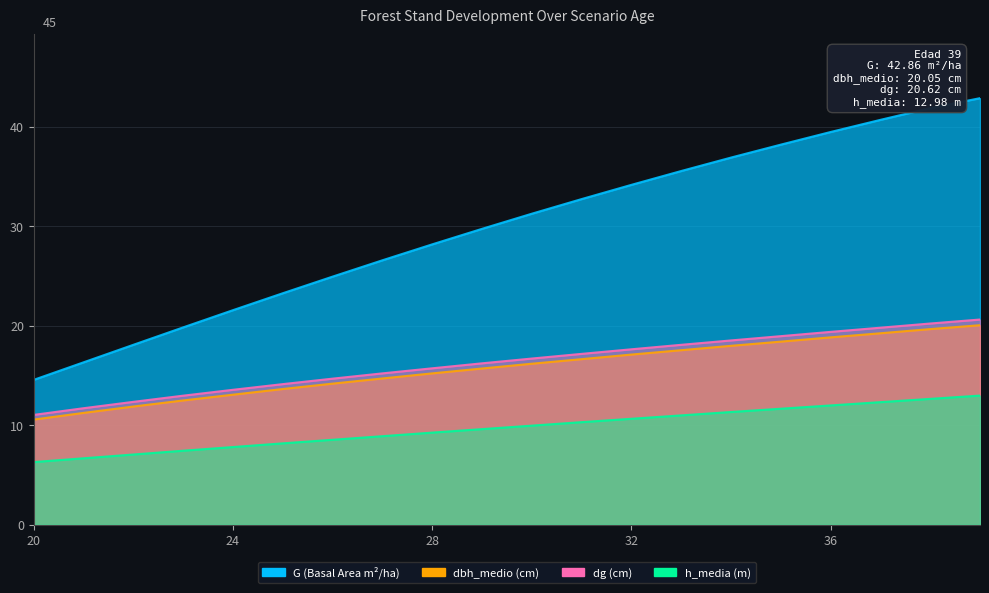

What is the difference between the maximum and second lowest values in the G series?

26.5